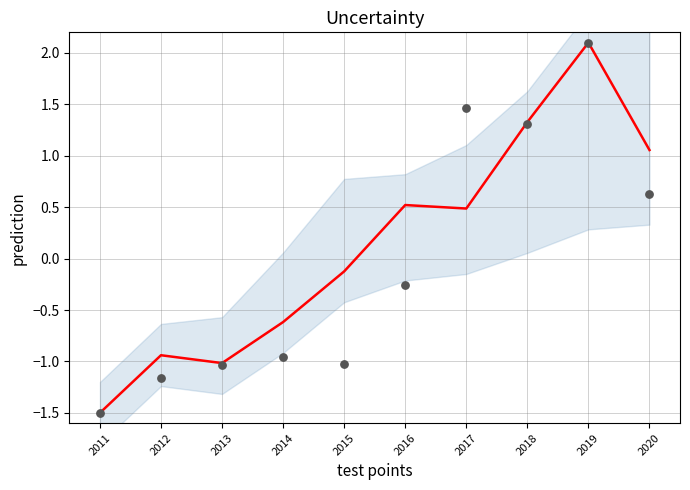

At which category is the sum across all series the highest?

2019